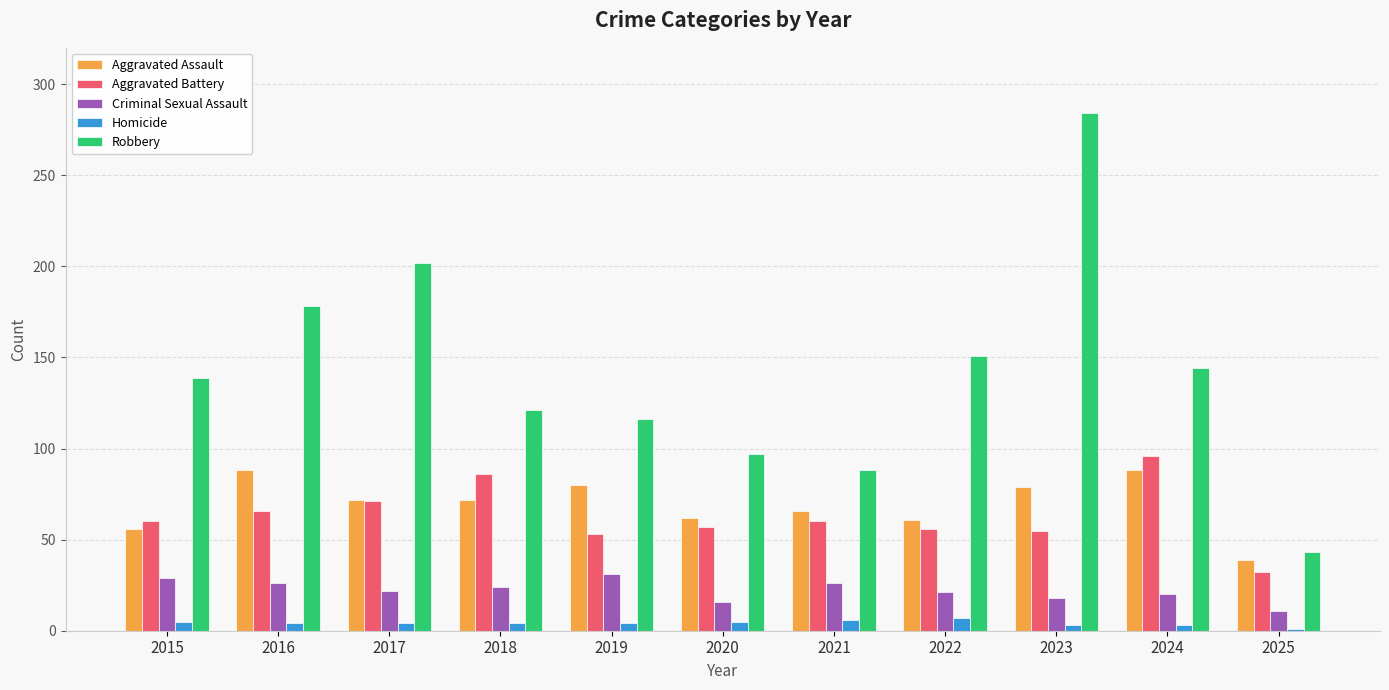

What is the greatest value displayed?

284